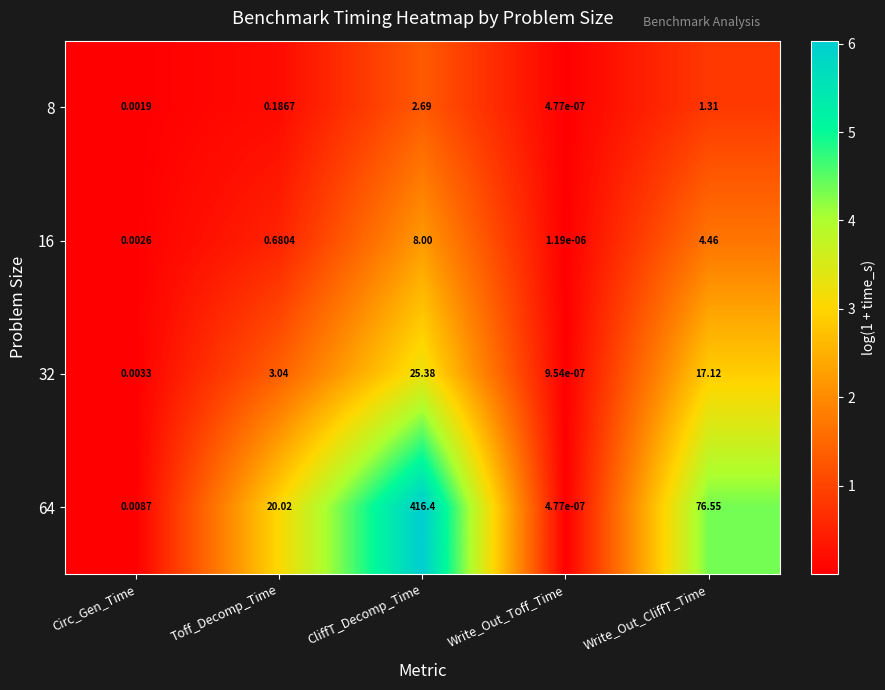

Is the value of 16 at CliffT_Decomp_Time greater than the value of 32 at CliffT_Decomp_Time?

No